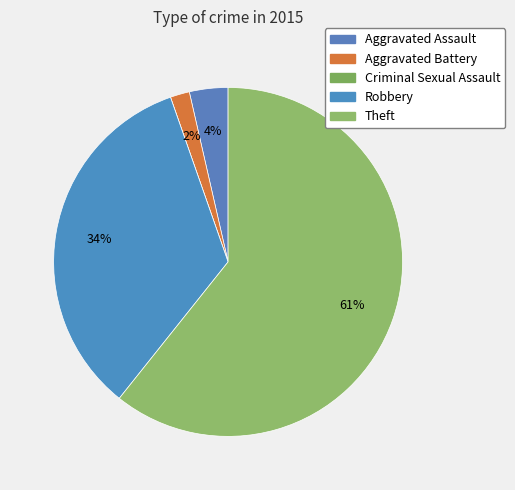

Is Theft the majority of the pie?

Yes